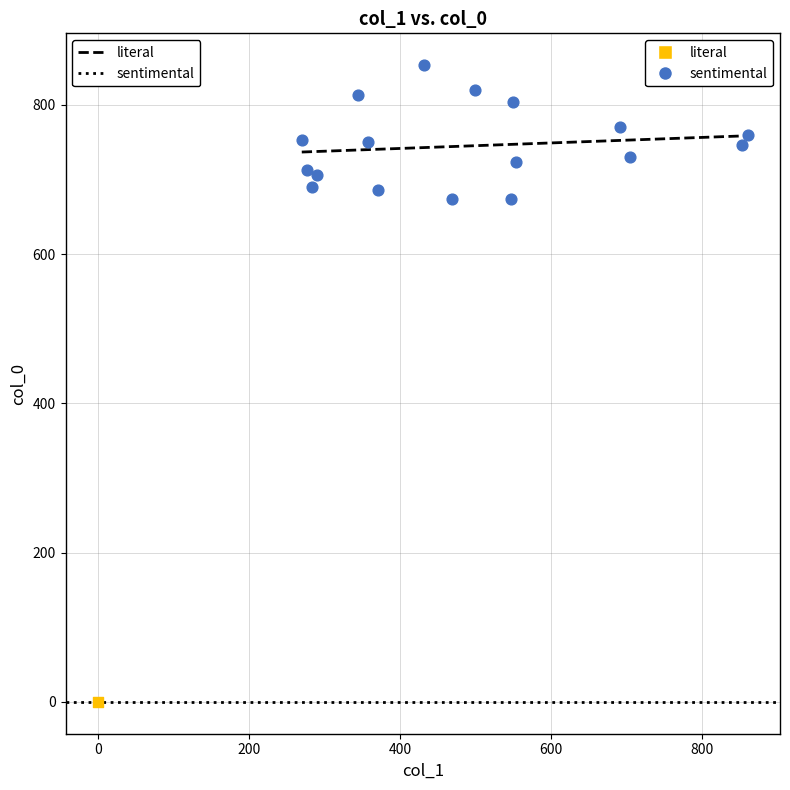

What are all the series names shown in the legend?

literal, sentimental